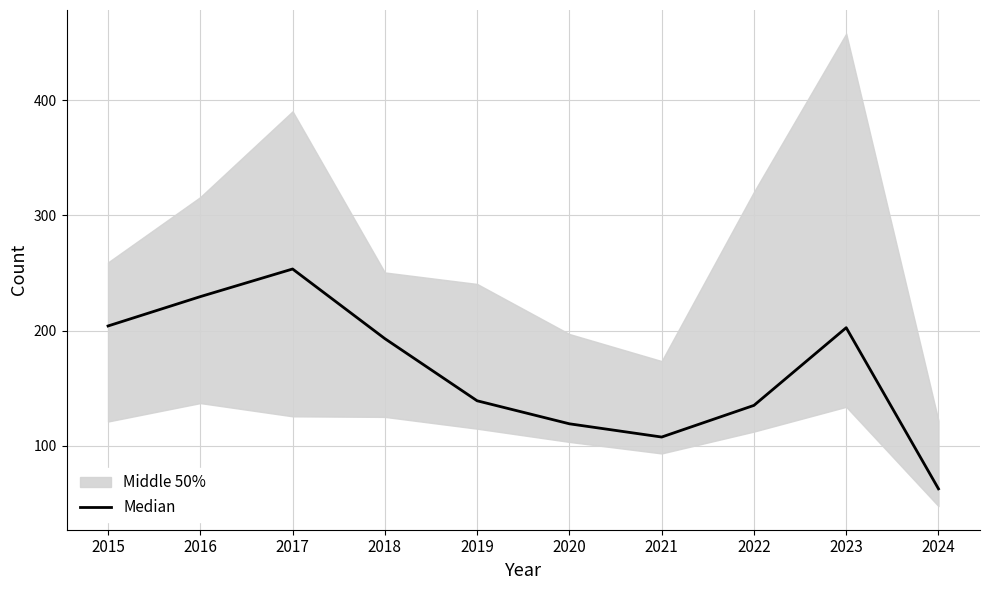

What is the average value?

164.6